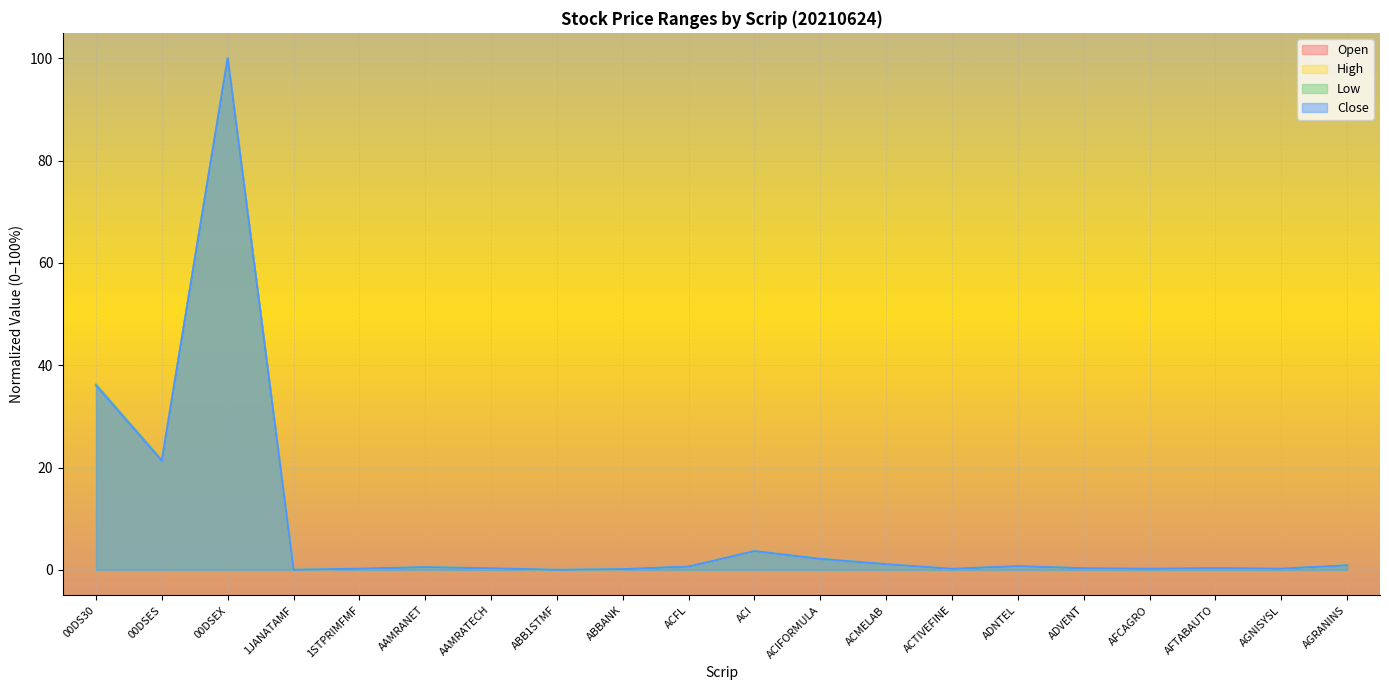

Which category has the highest value in the Close series?

00DSEX